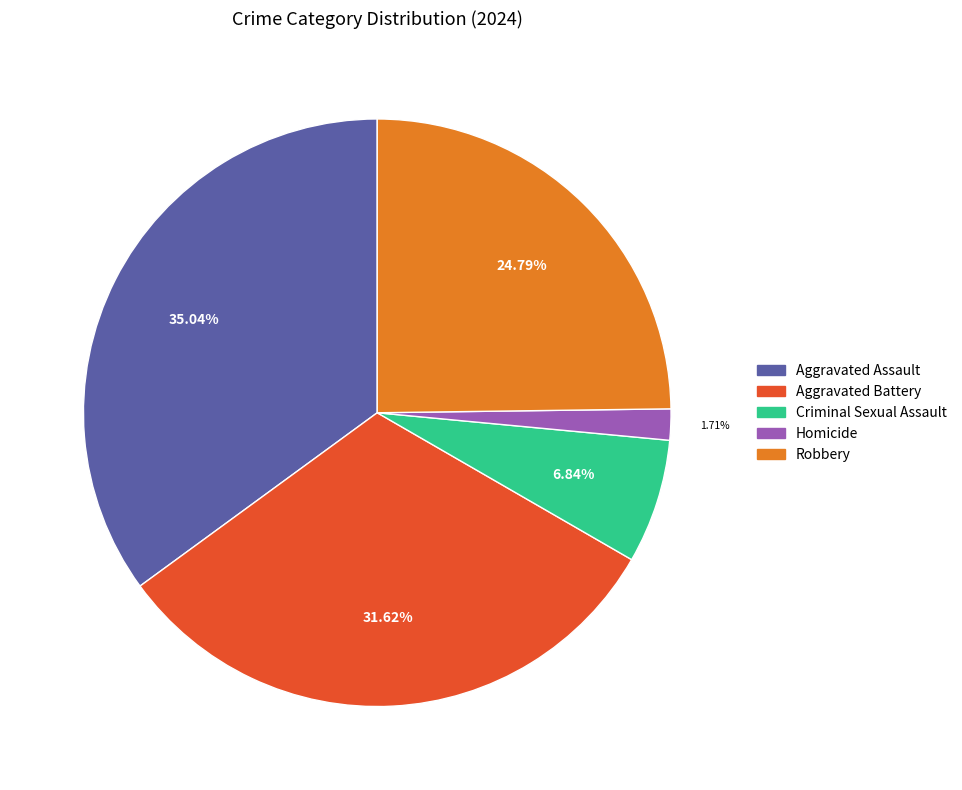

What is the ratio of the value at Aggravated Battery to the value at Criminal Sexual Assault?

4.6